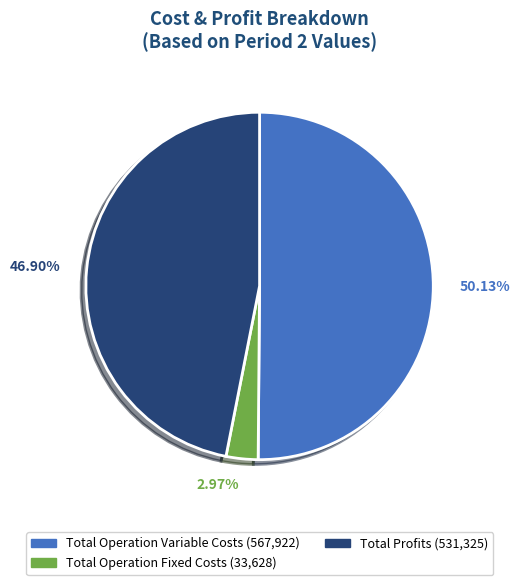

Is there a majority slice in this chart?

Yes